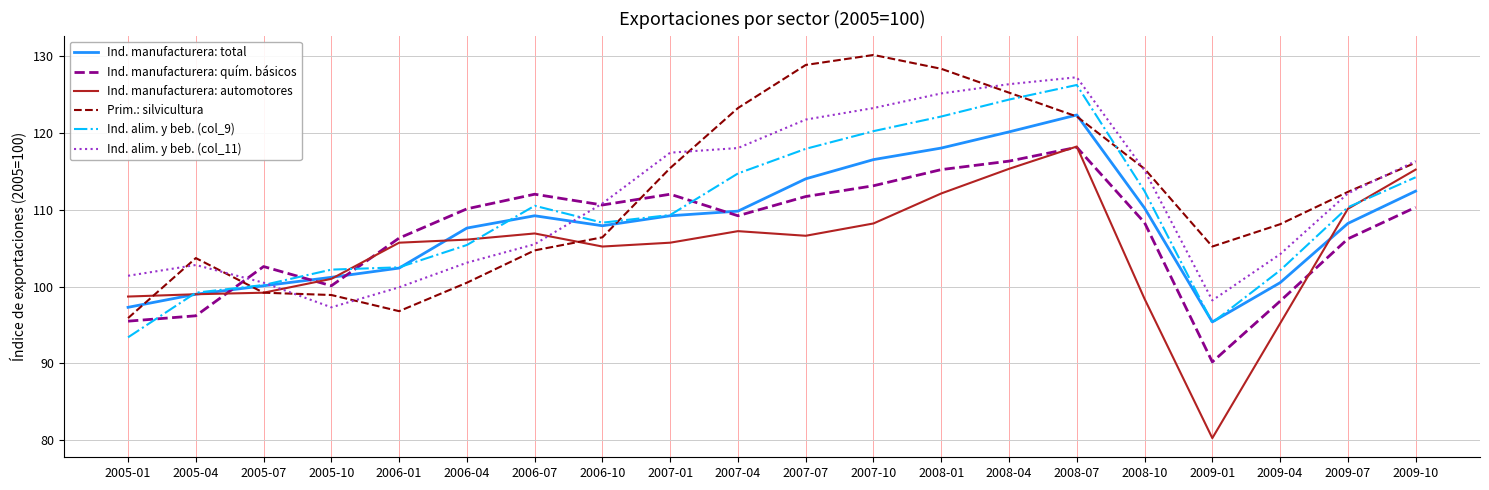

Which series has the largest total across all categories?

Prim.: silvicultura